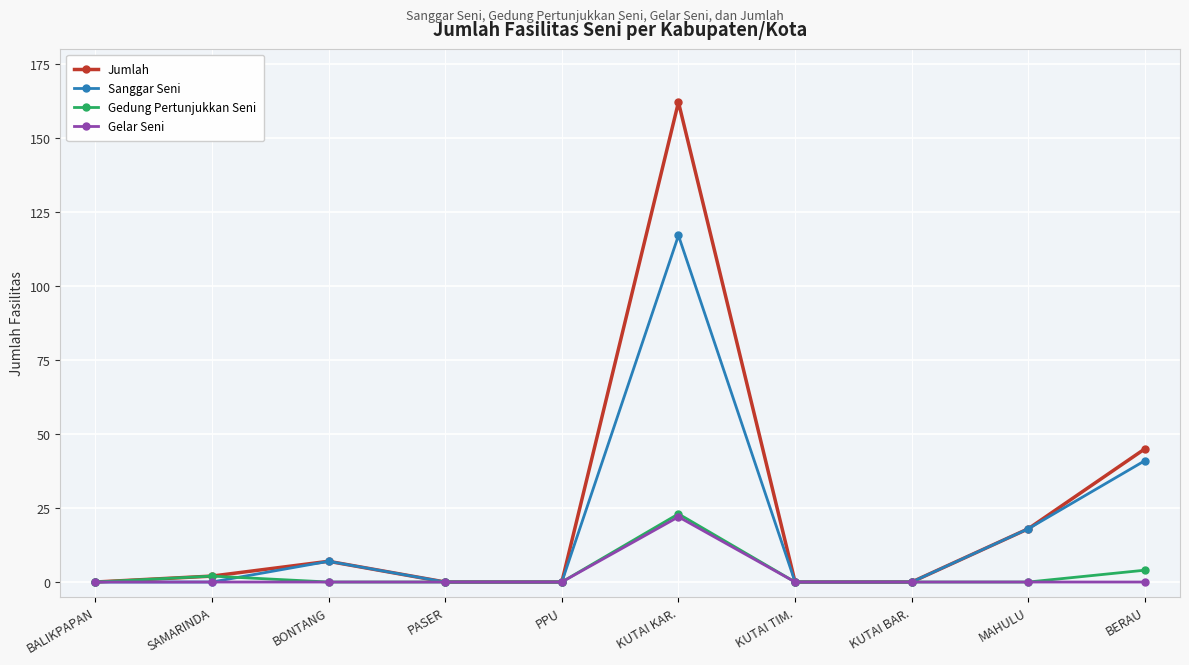

True or false: Gelar Seni has a value of 0 at PPU.

True